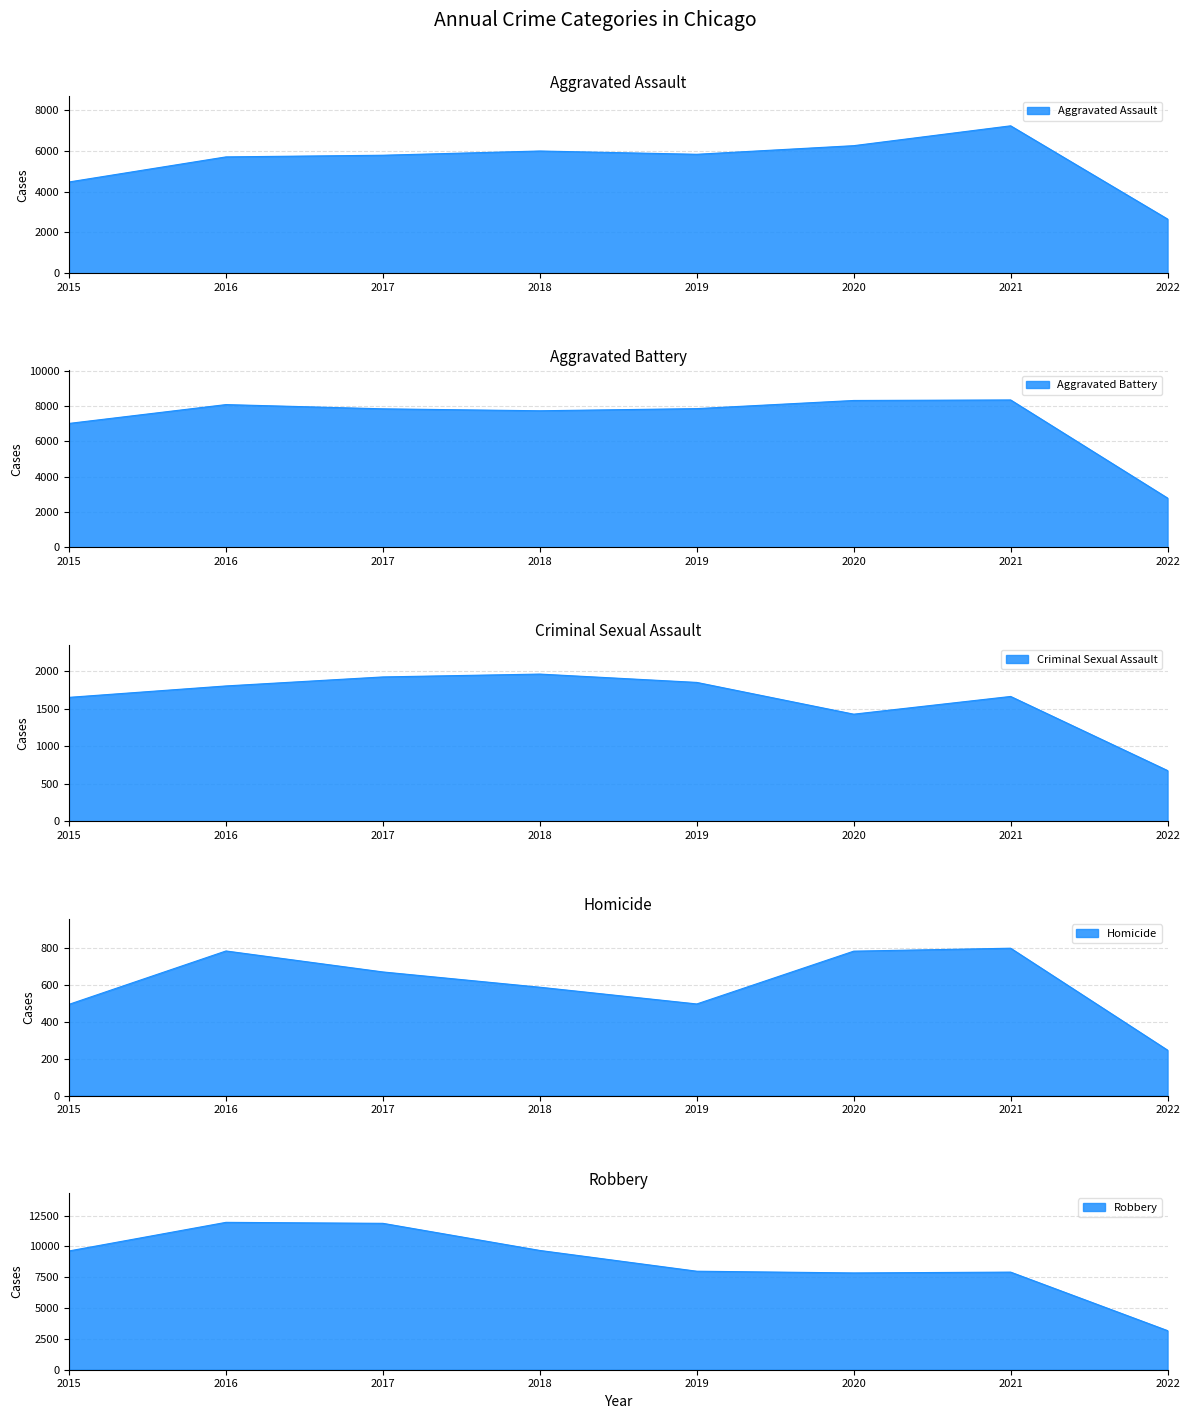

Count the number of categories in the chart.

8